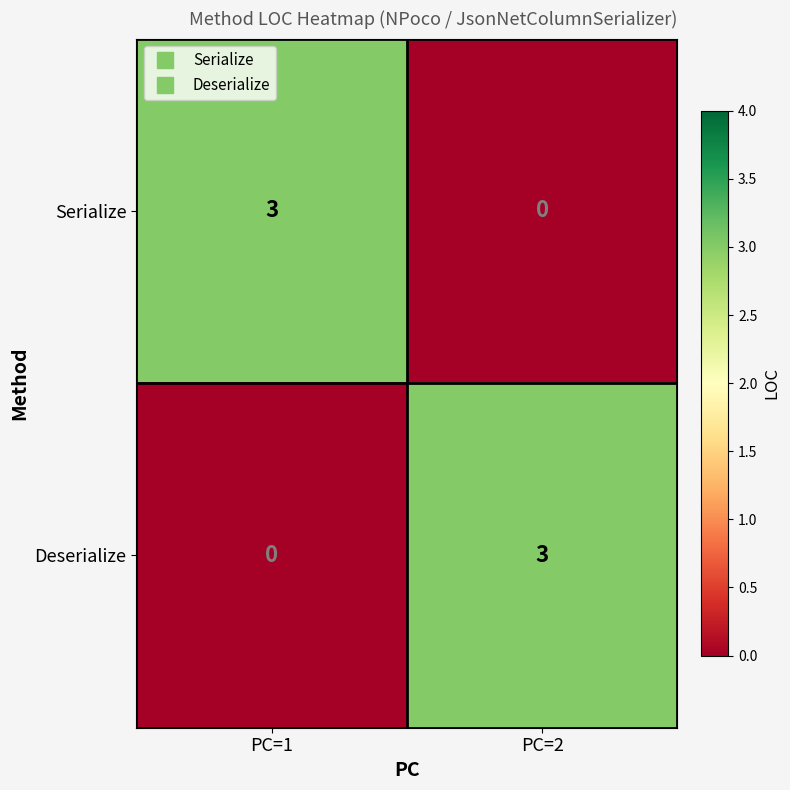

What is the difference between the highest and lowest values at PC=1?

3